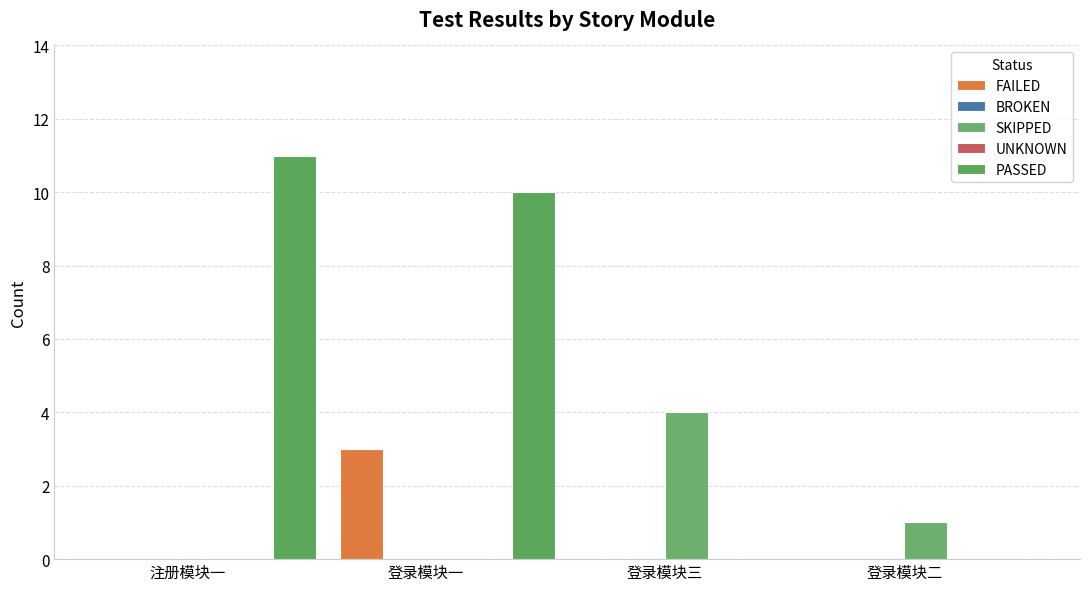

How many groups of bars are there?

4